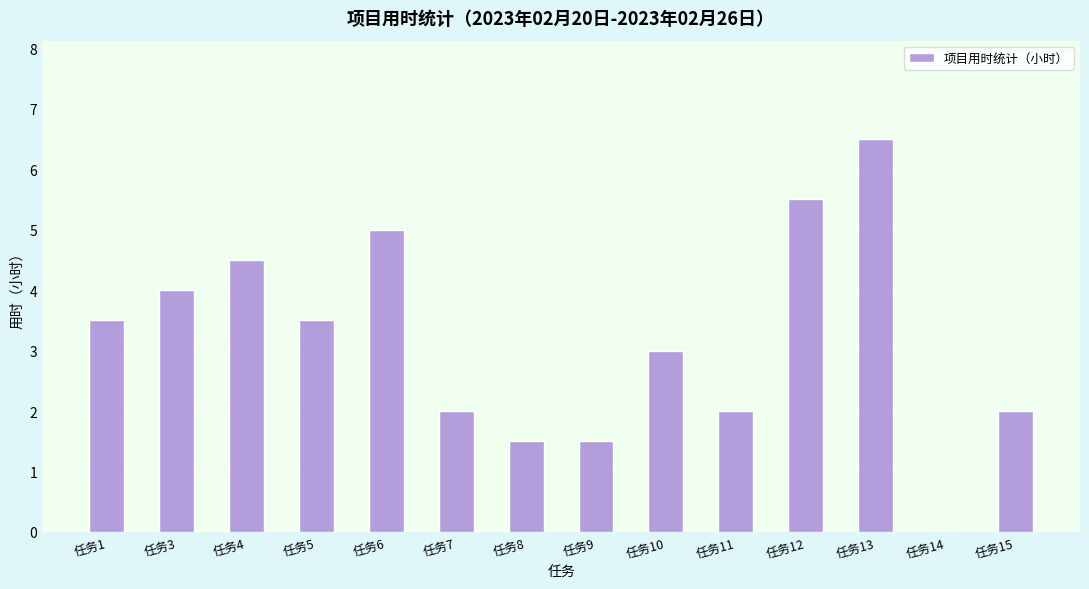

Reading left to right, extract all data points from this chart.

任务1=3.5	任务3=4.0	任务4=4.5	任务5=3.5	任务6=5.0	任务7=2.0	任务8=1.5	任务9=1.5	任务10=3.0	任务11=2.0	任务12=5.5	任务13=6.5	任务14=0.0	任务15=2.0